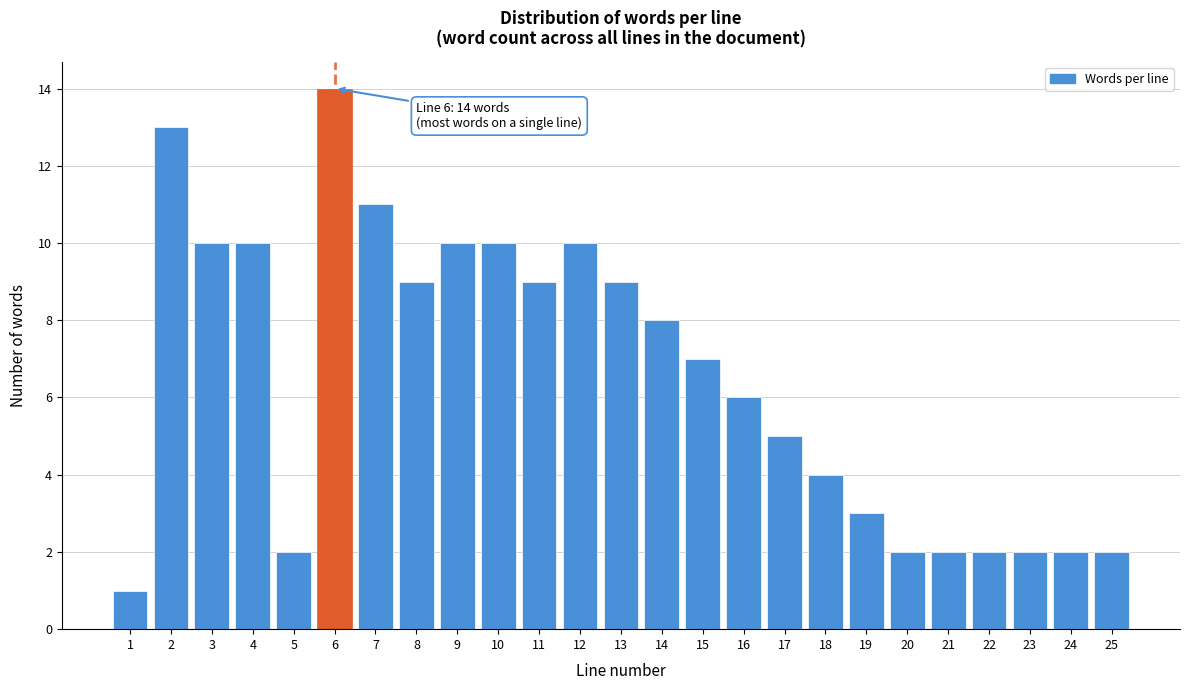

Reading left to right, list all the values displayed in this chart.

1	13	10	10	2	14	11	9	10	10	9	10	9	8	7	6	5	4	3	2	2	2	2	2	2